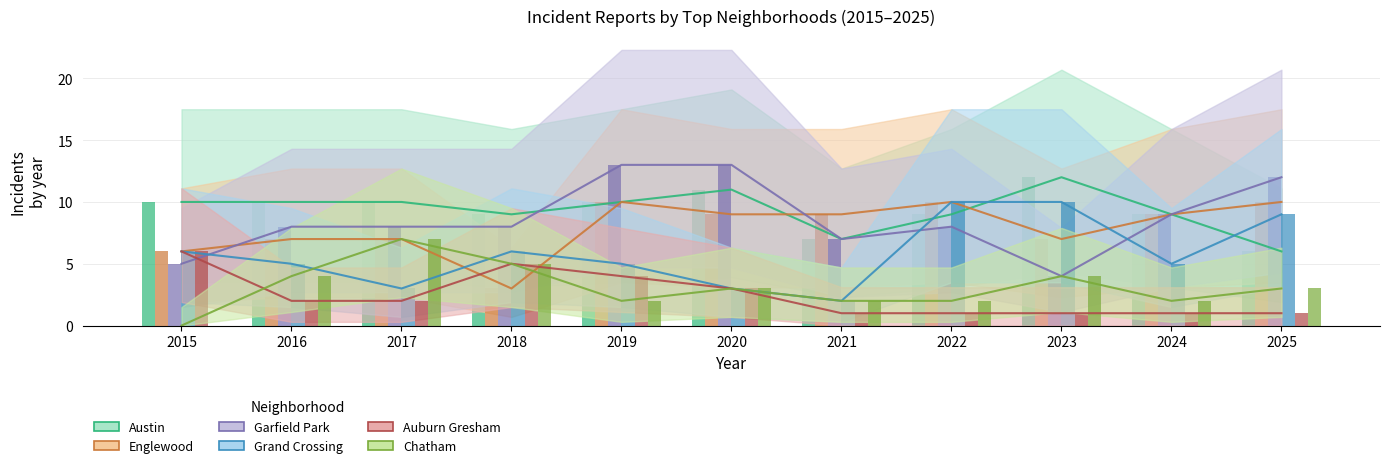

How many Auburn Gresham values are between 1 and 4?

9